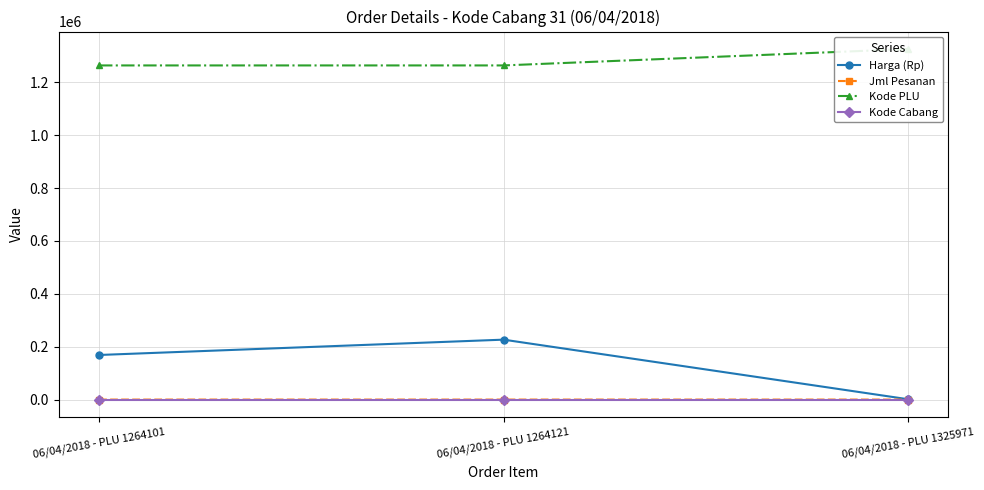

Which series has the widest spread of values?

Harga (Rp)